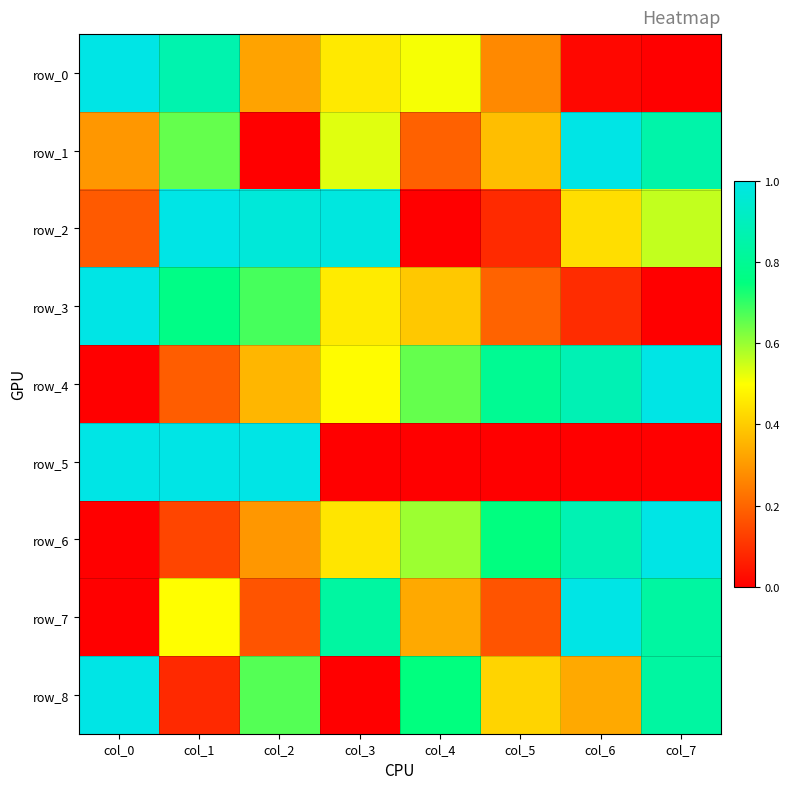

What is the difference between the maximum and second lowest values in the row_1 series?

0.8